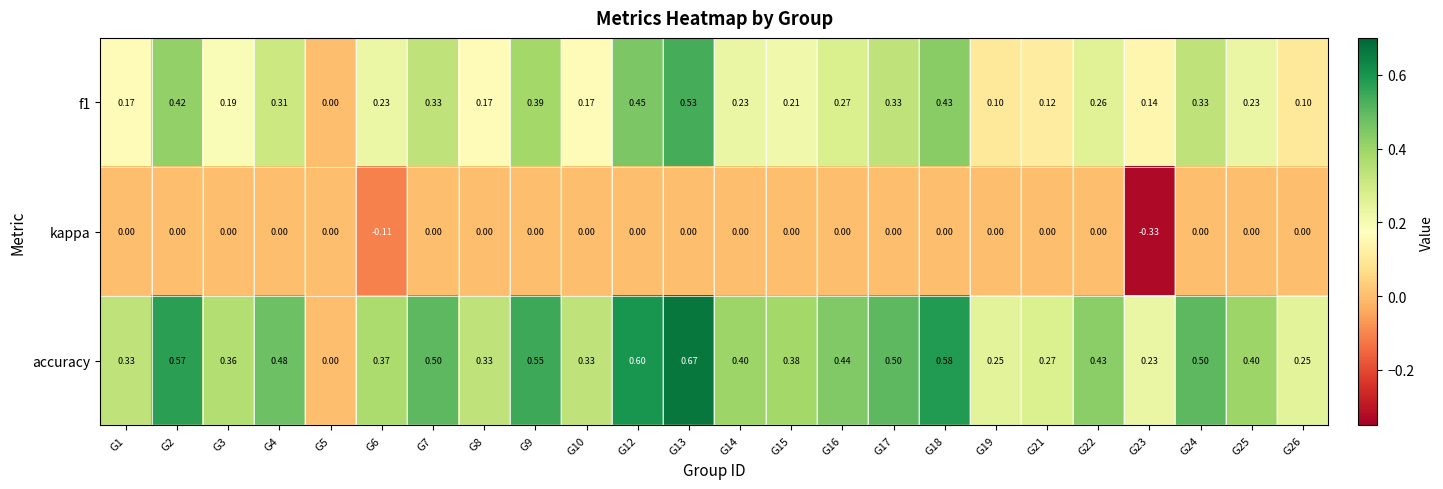

How many categories are shown in the chart?

24